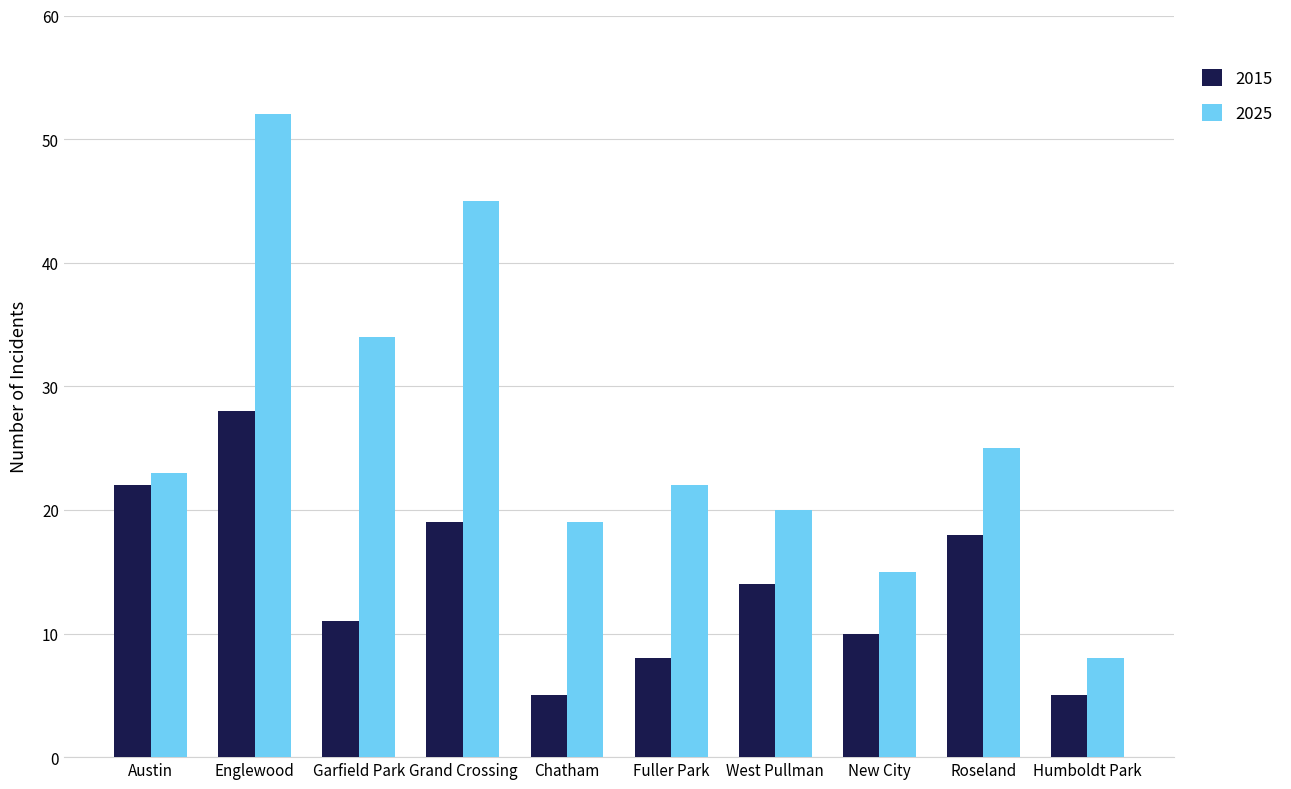

At which label does 2015 first exceed 14?

Austin